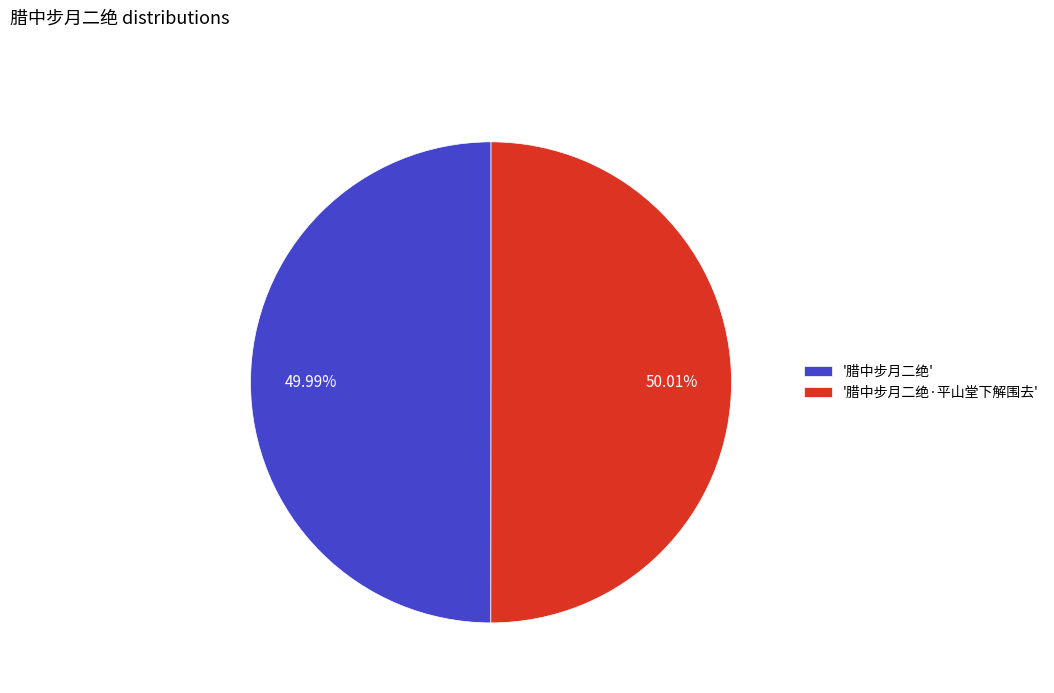

Approximately how many times larger is the value at '腊中步月二绝·平山堂下解围去' compared to '腊中步月二绝'?

1.0